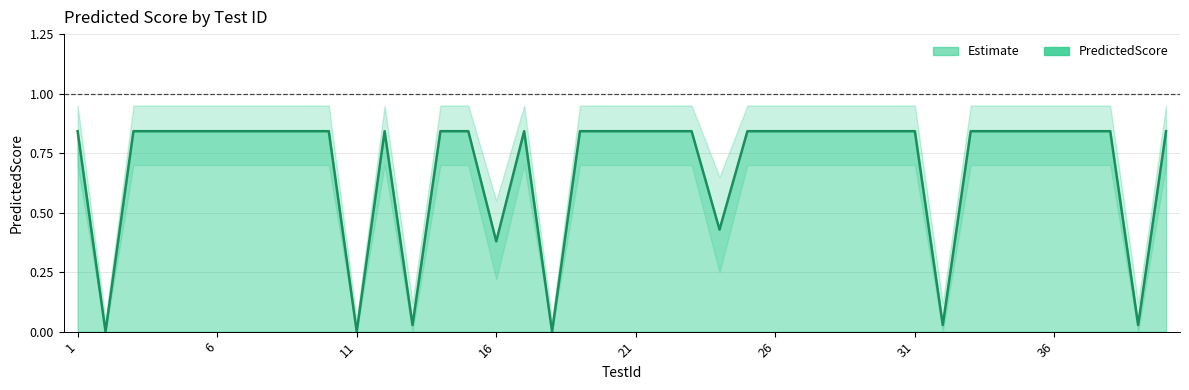

What value does the data have at 22?

0.8